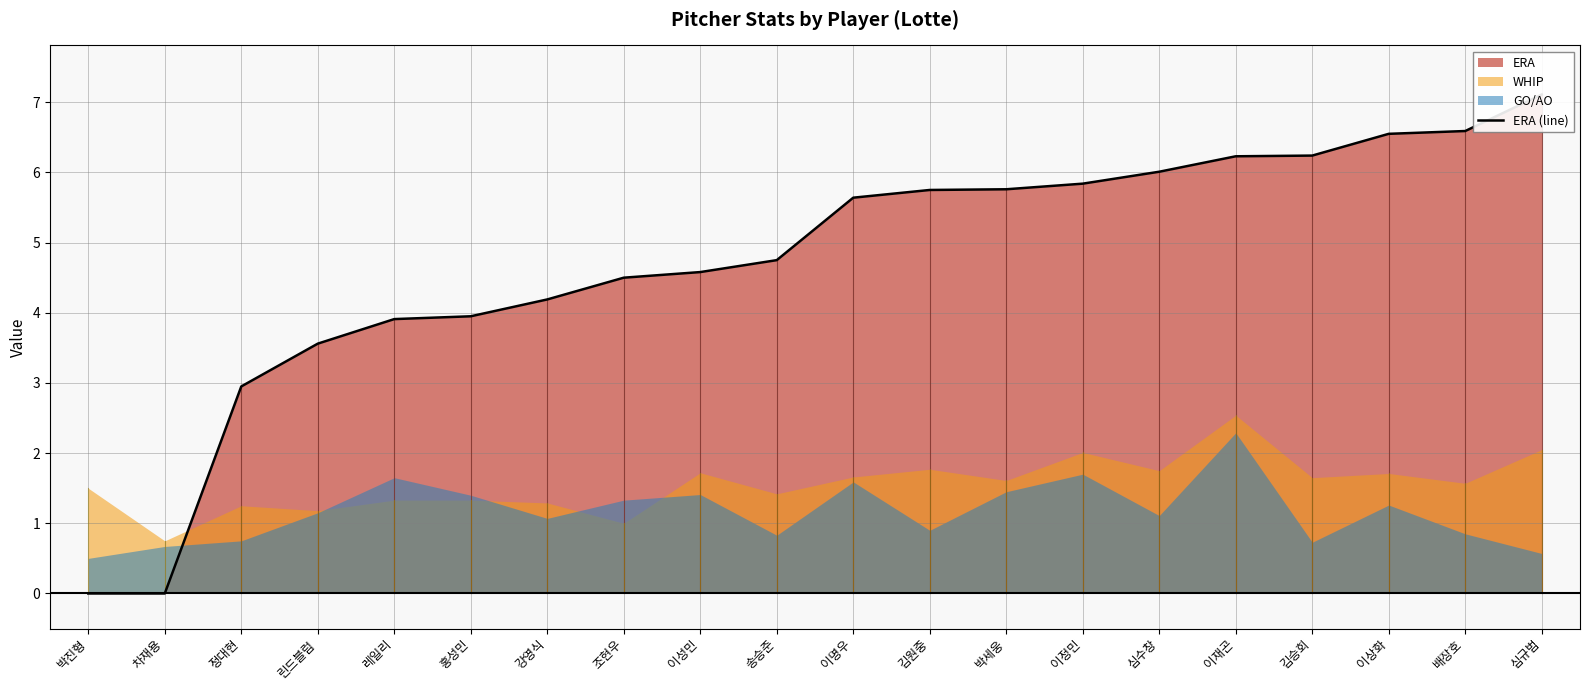

What position from the left is 김승회?

17